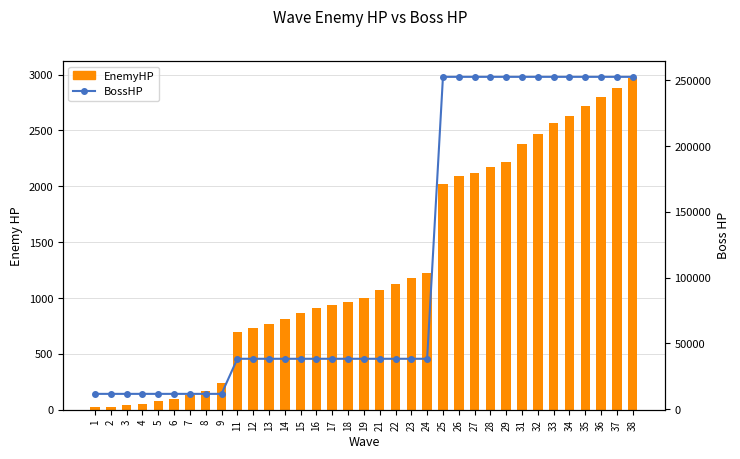

What is the difference between the highest and lowest values at 3?

11560